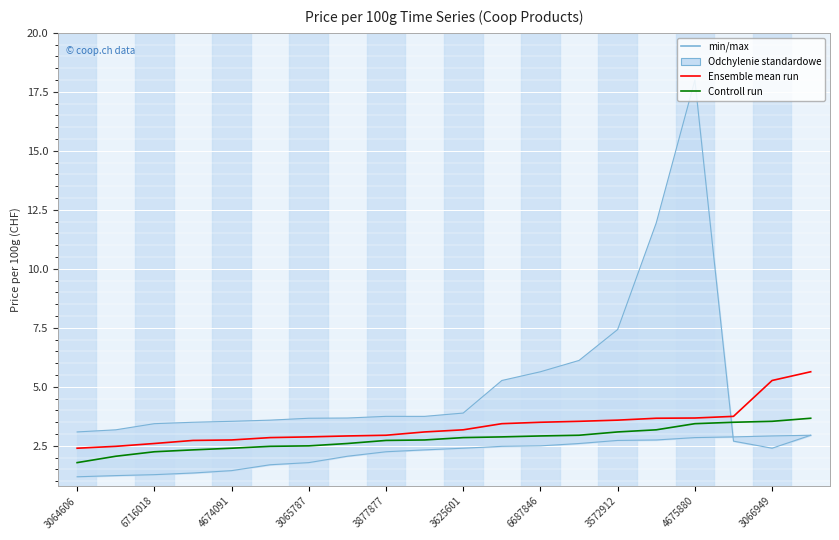

Rank the series by their maximum value, from lowest to highest.

Controll run, Ensemble mean run